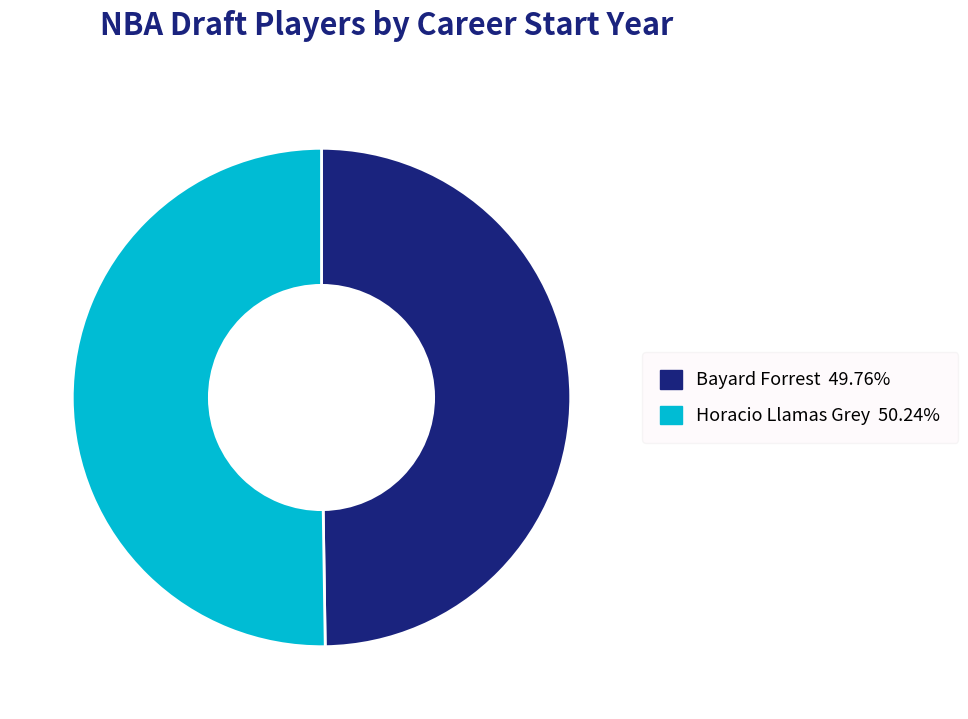

Is the sum of Horacio Llamas Grey and Bayard Forrest greater than half?

Yes